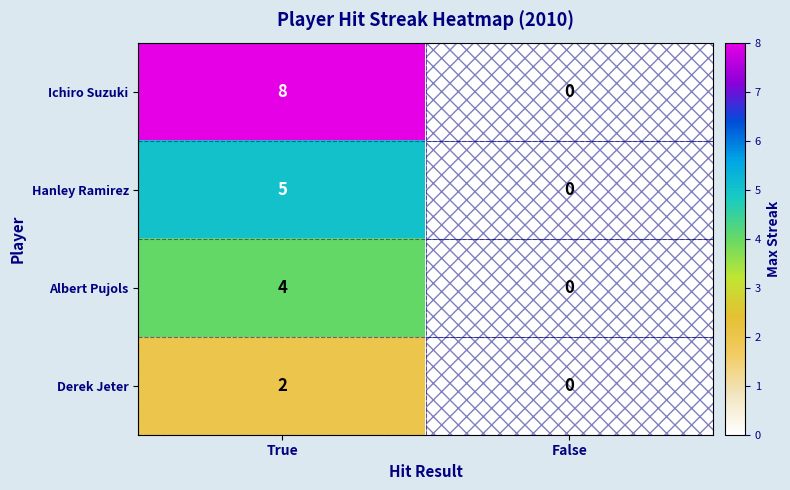

Which series changed the most between True and False?

Ichiro Suzuki